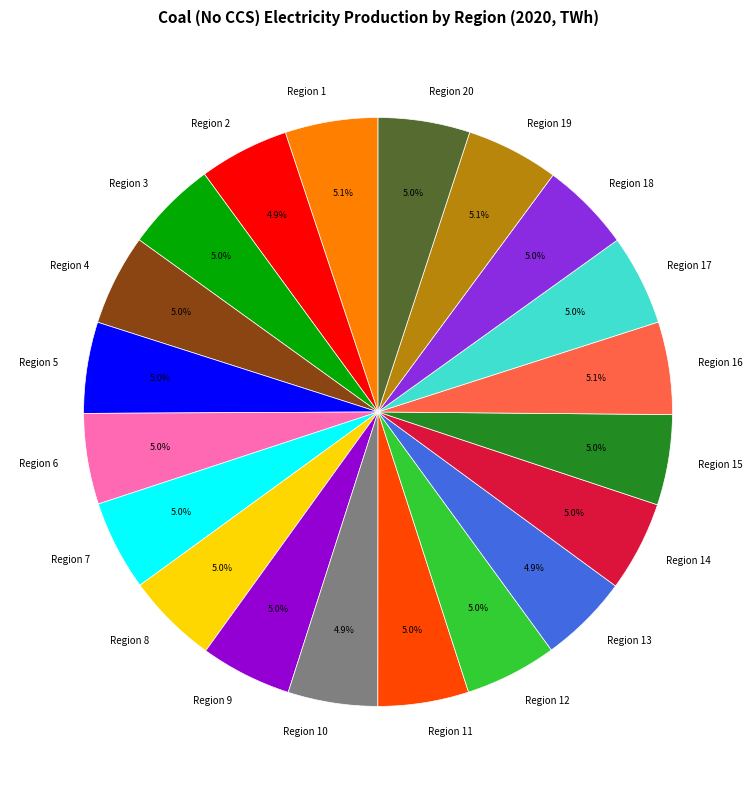

Is Region 7 the majority of the pie?

No